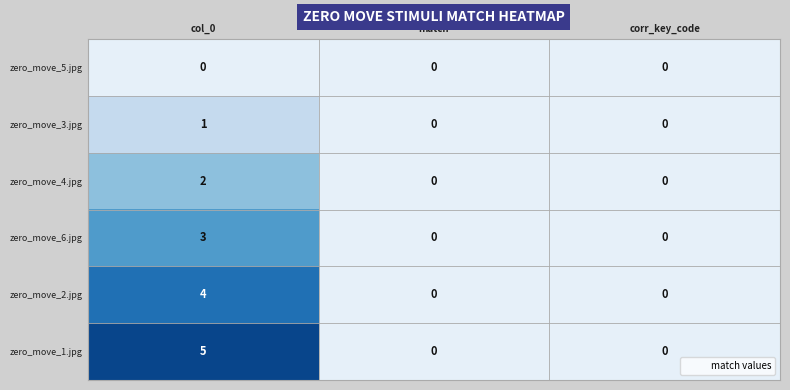

What is the sum of the zero_move_1.jpg values at match and col_0?

5